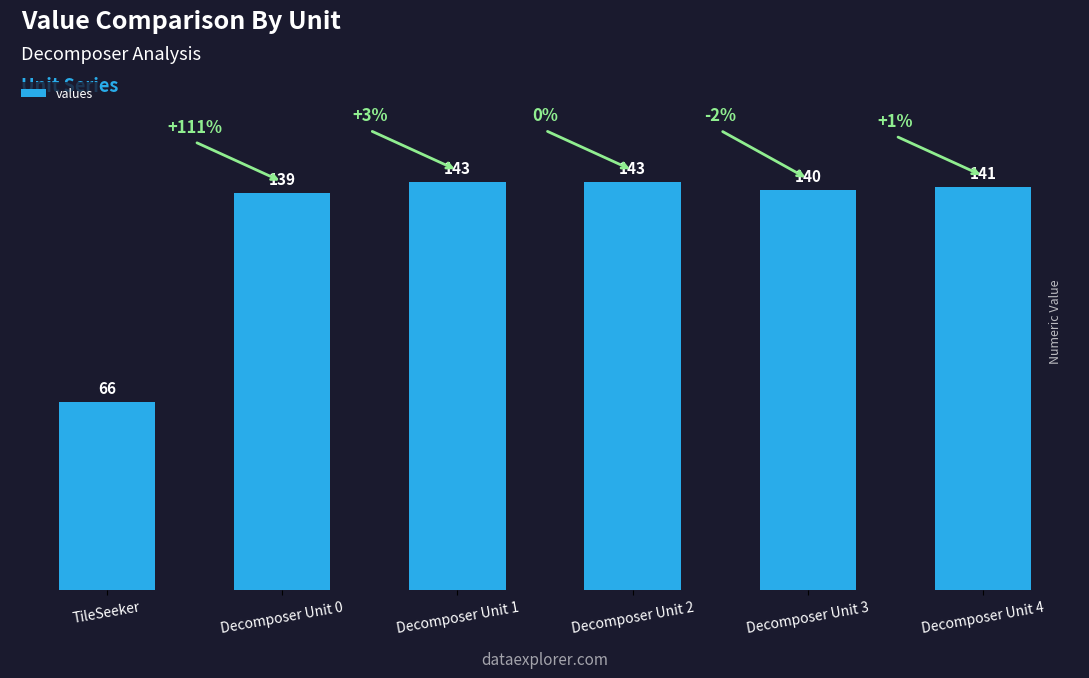

True or false: the data shows 140 at Decomposer Unit 3.

True